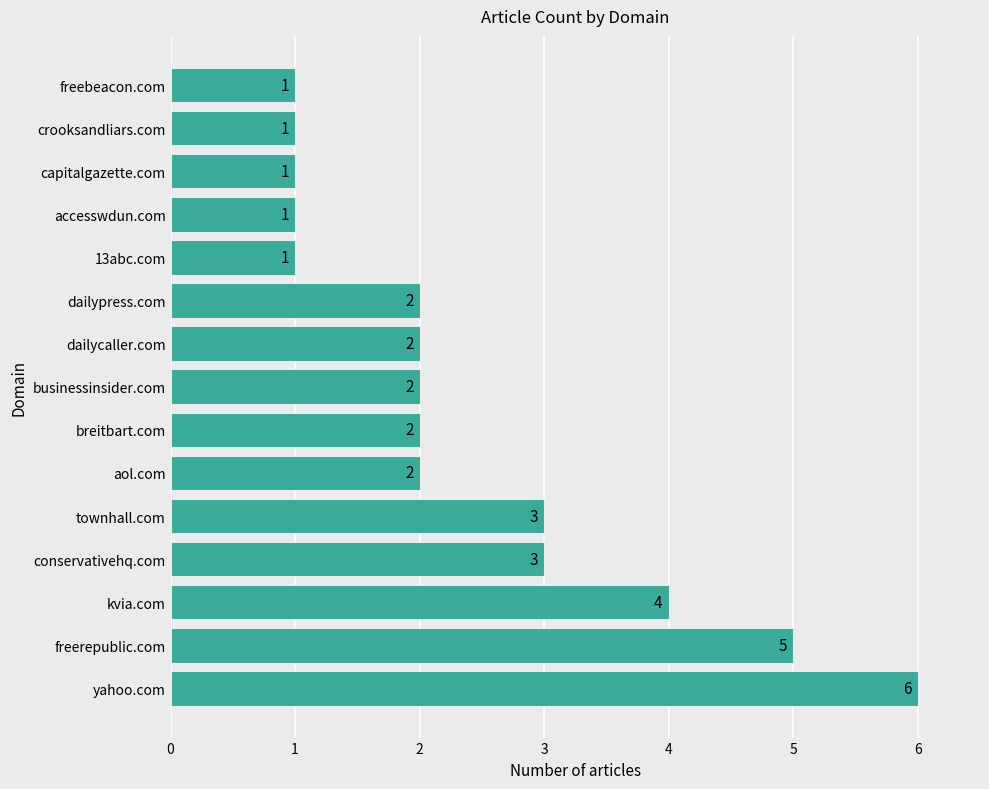

Is it true that the value at freebeacon.com is 0?

False